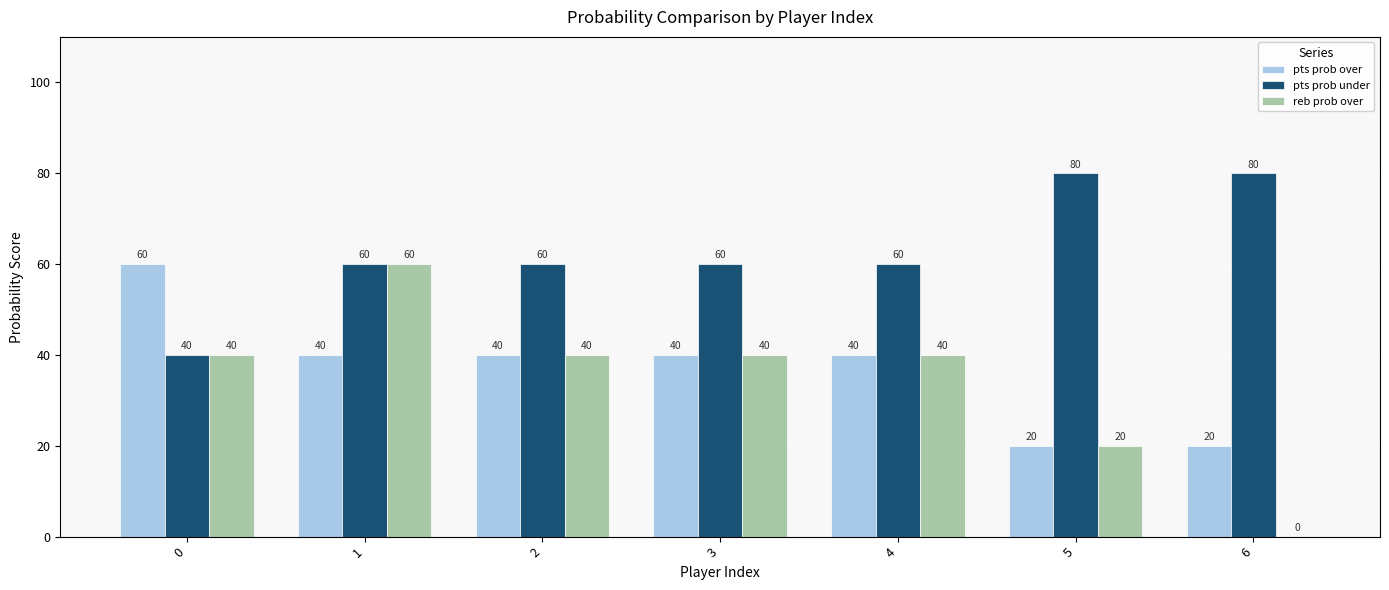

What is the maximum value for pts prob under?

80